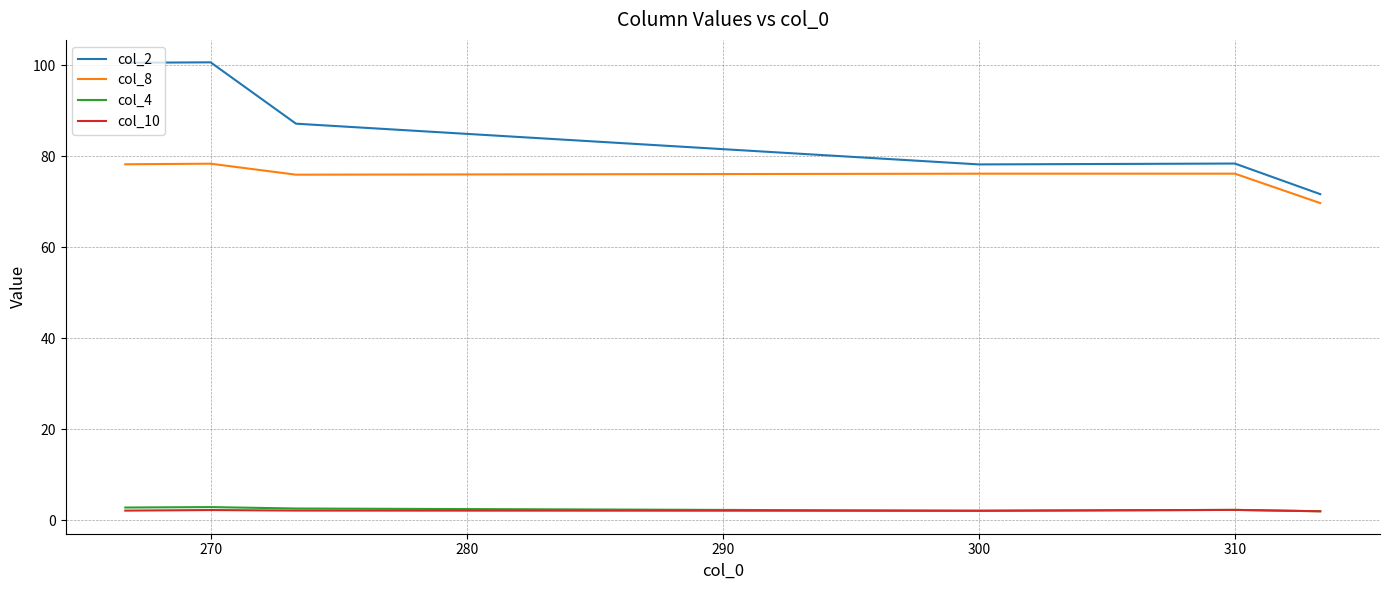

What is the highest value of the col_10 series?

2.2